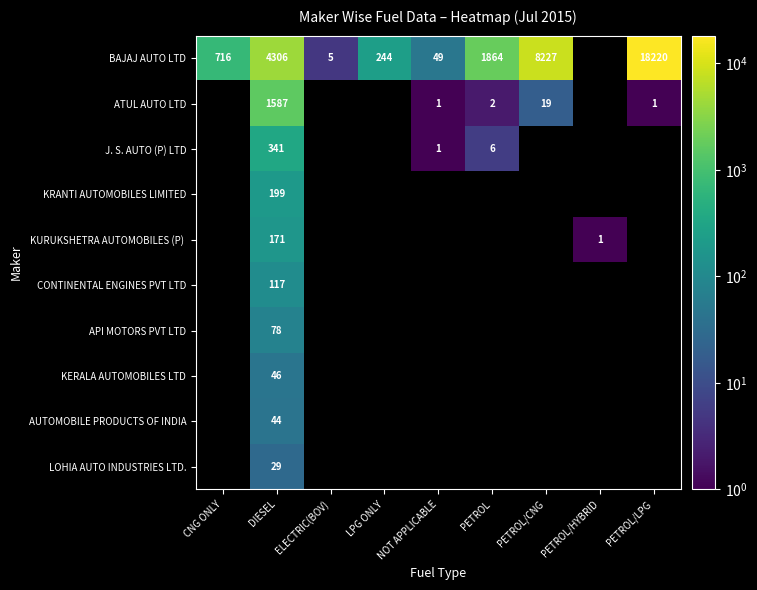

How many data points does each series have?

9